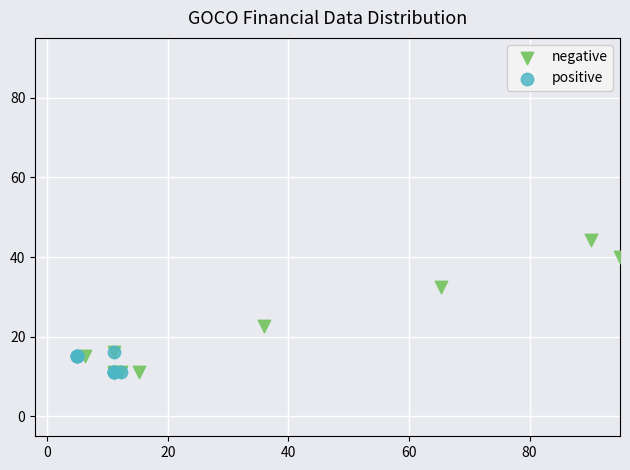

What are all the series names shown in the legend?

negative, positive